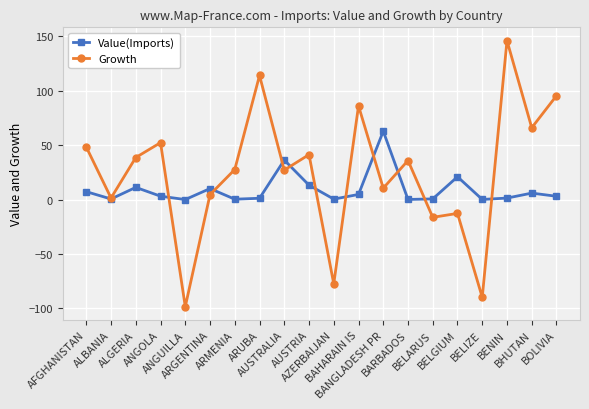

How many values in Growth are above zero?

15